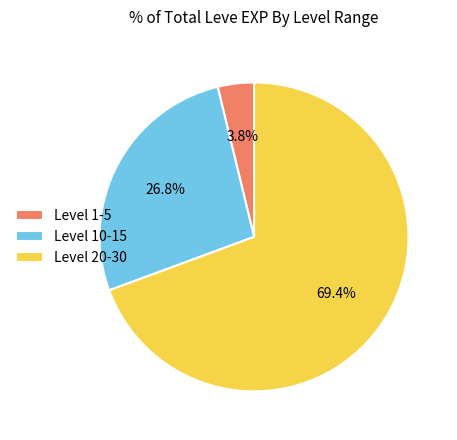

To the nearest percent, what is the difference between the largest and smallest slice percentages?

66%